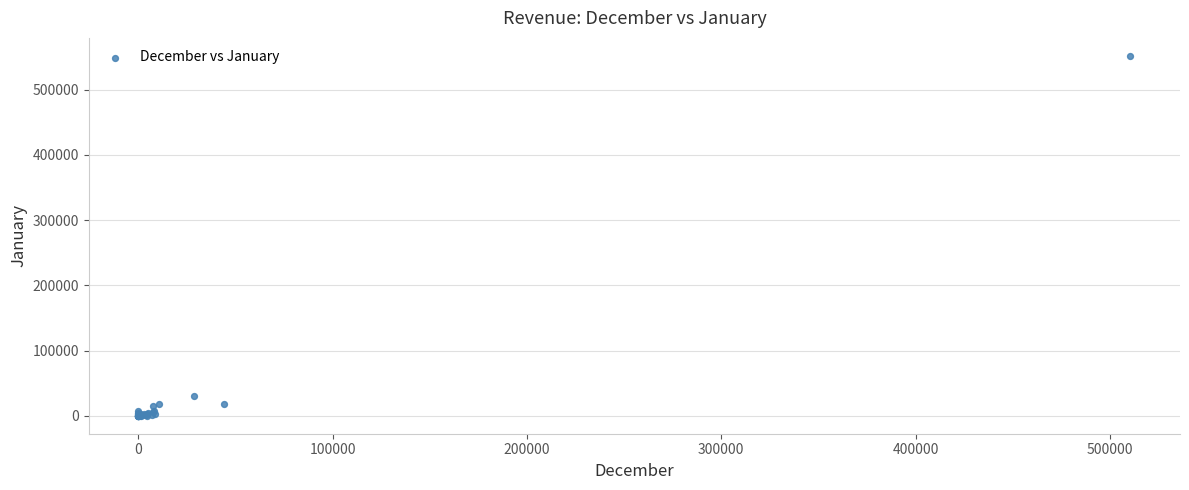

What Y value in the scatter plot is closest to 275832?

29984.0